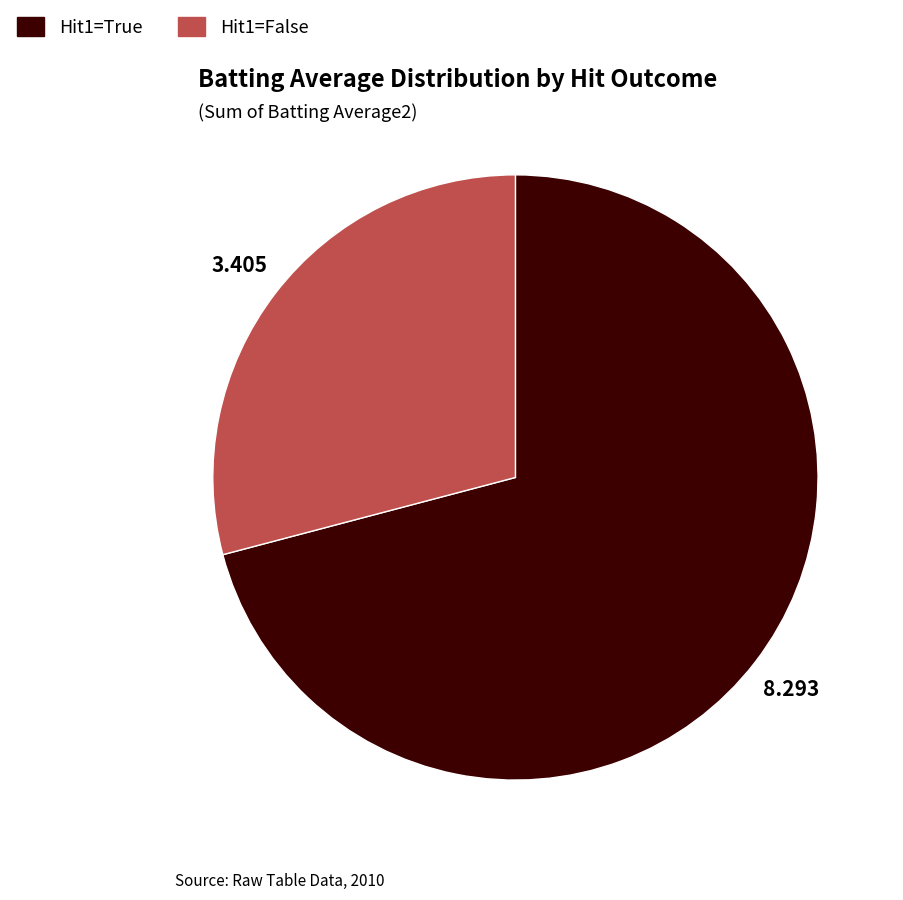

Is there any slice that represents more than half of the pie?

Yes